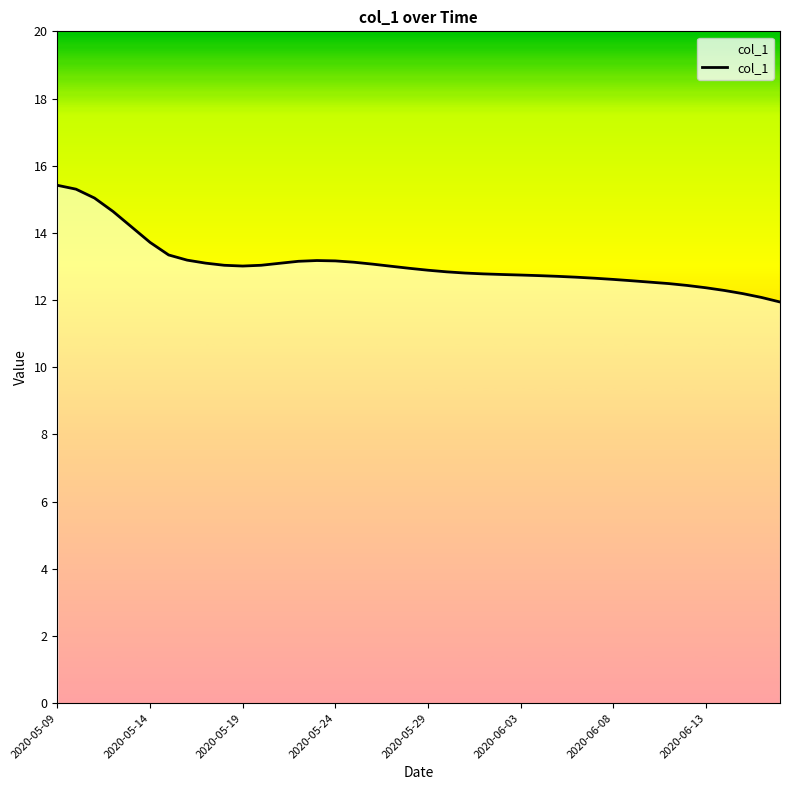

How many categories are shown in the chart?

40